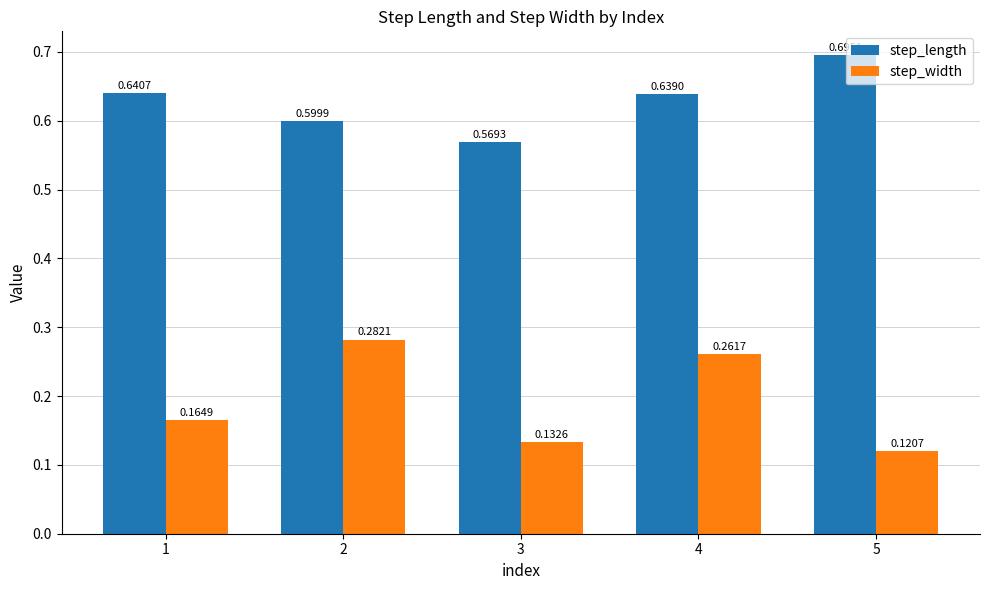

Between 1 and 5, which series saw the biggest shift?

step_length